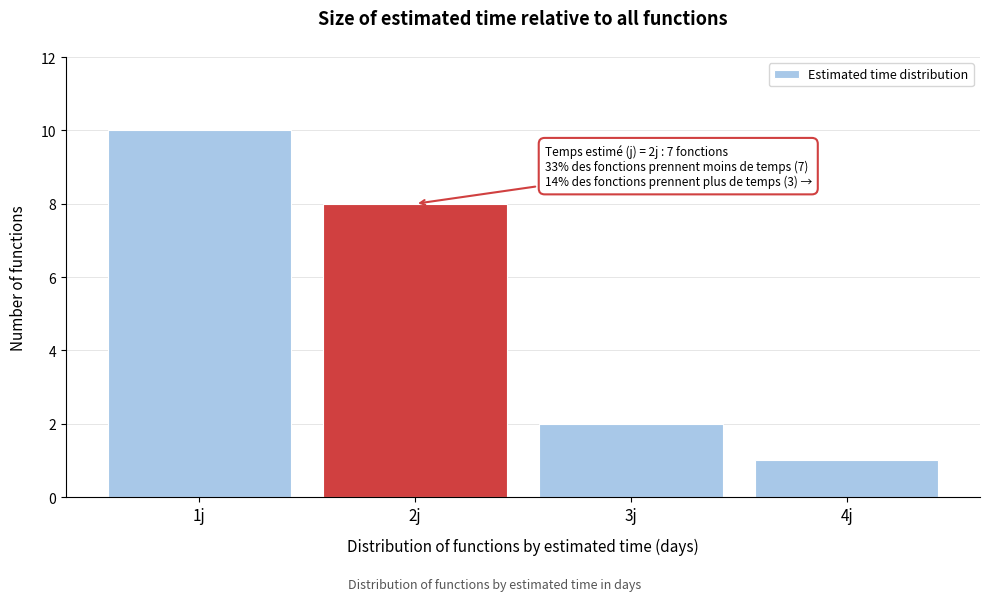

Reading left to right, list all the values displayed in this chart.

10	8	2	1